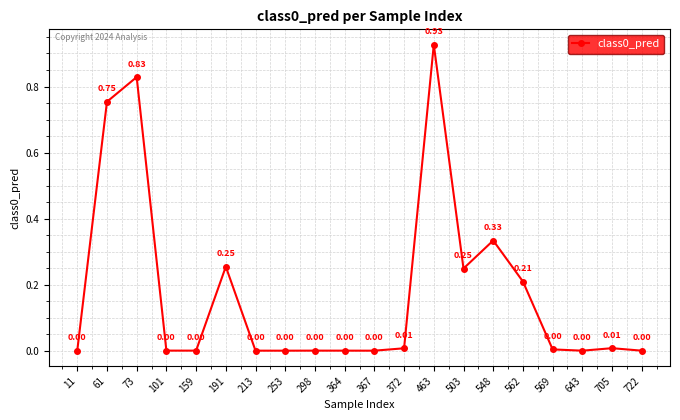

Between 367 and 643, which is larger?

367